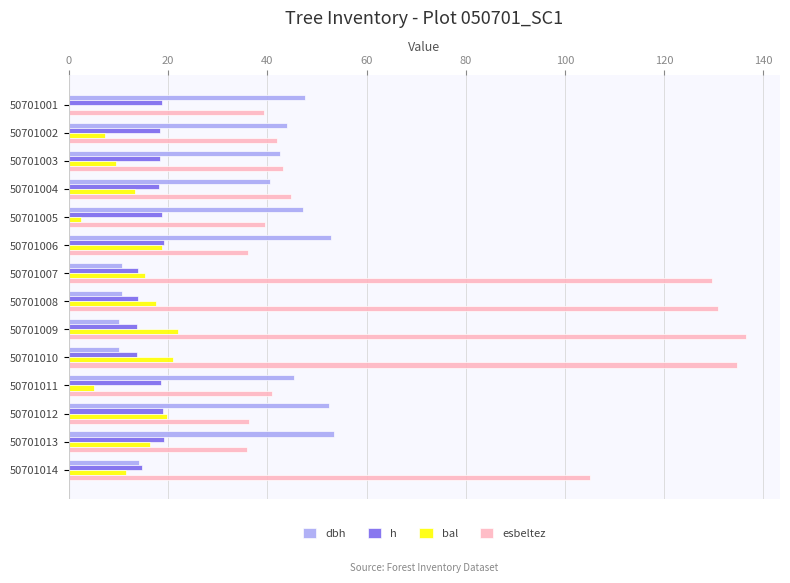

True or false: bal has a value of 0.0 at 50701001.

True